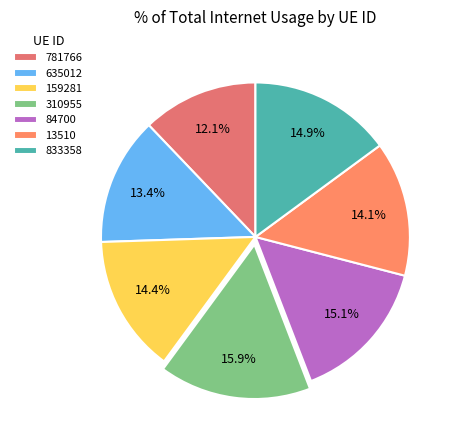

What portion of the pie excludes 635012?

86.6%